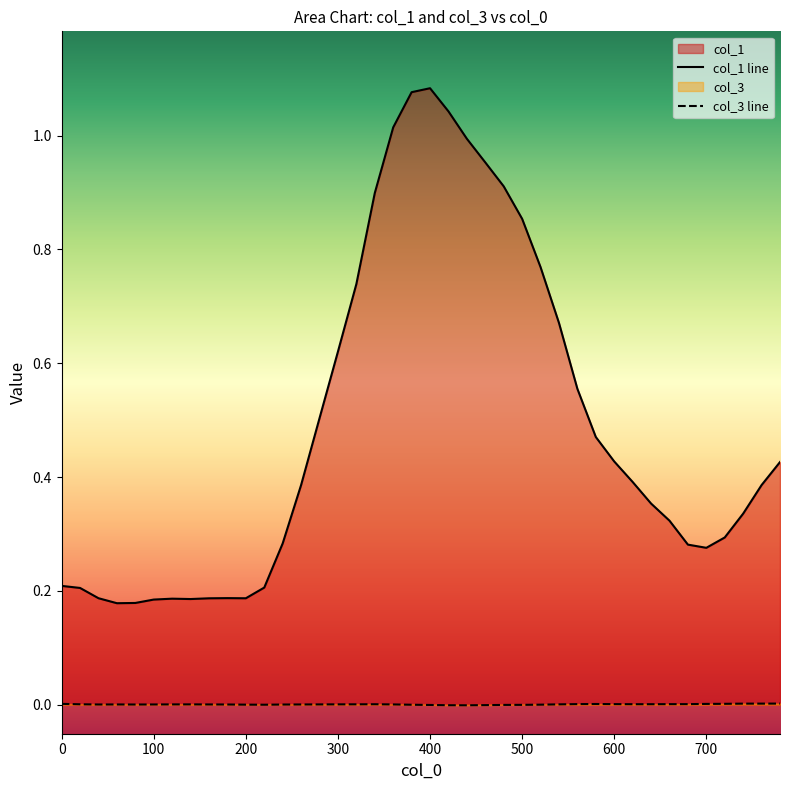

How many lines are shown in the chart?

2